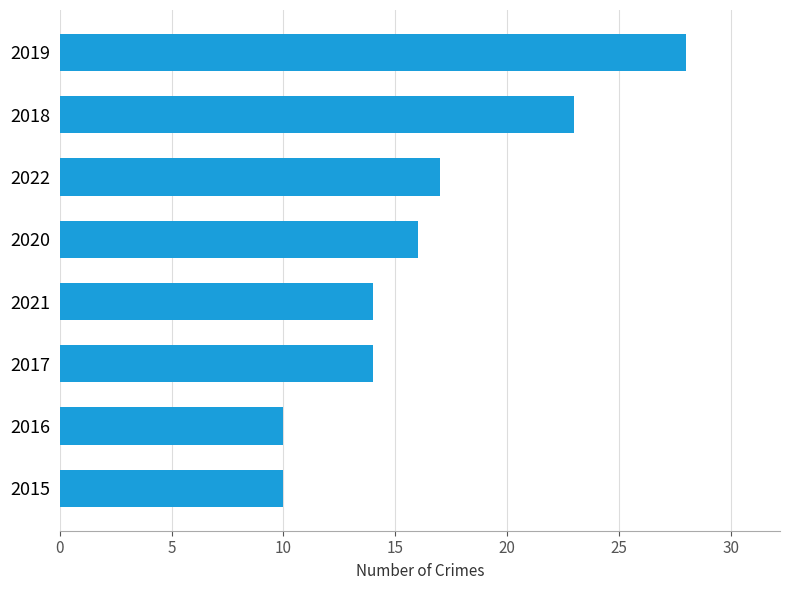

What is the sum of the values at 2018 and 2017?

37